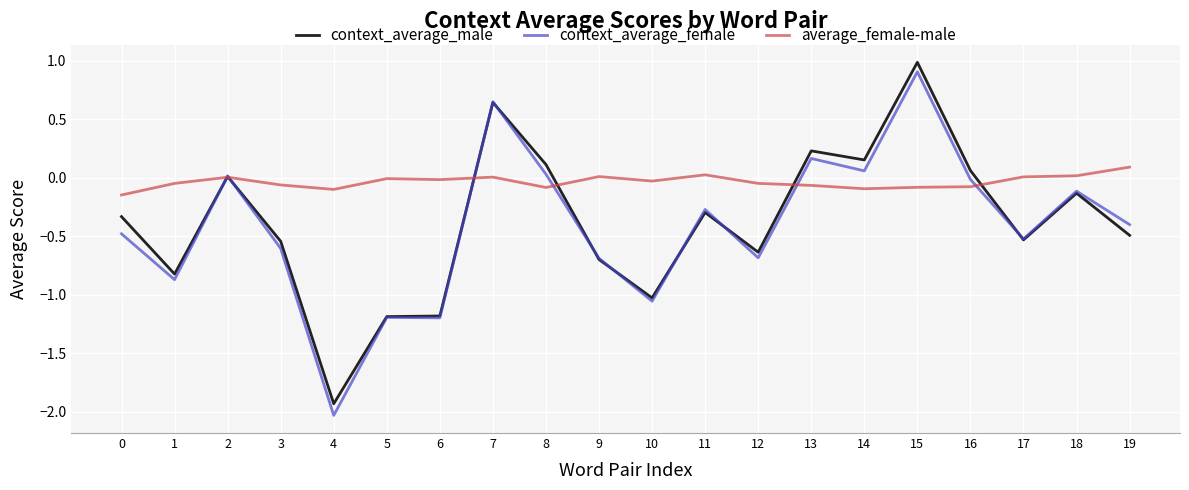

The context_average_female series shows 0.9 at 15. True or false?

True